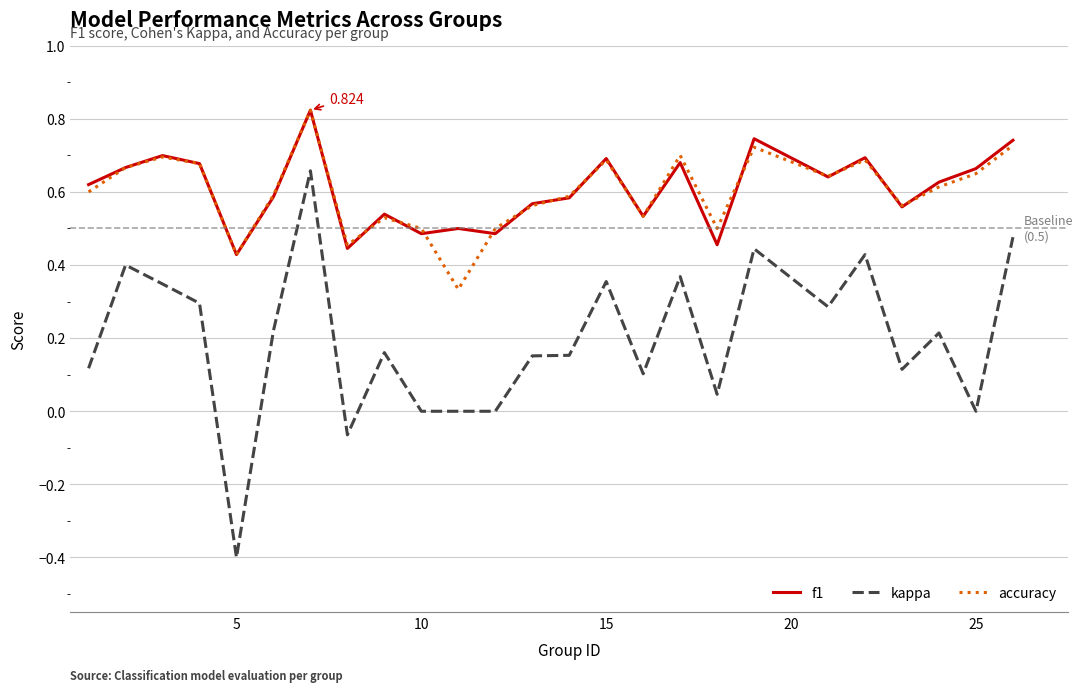

What are all the series names shown in the legend?

f1, kappa, accuracy